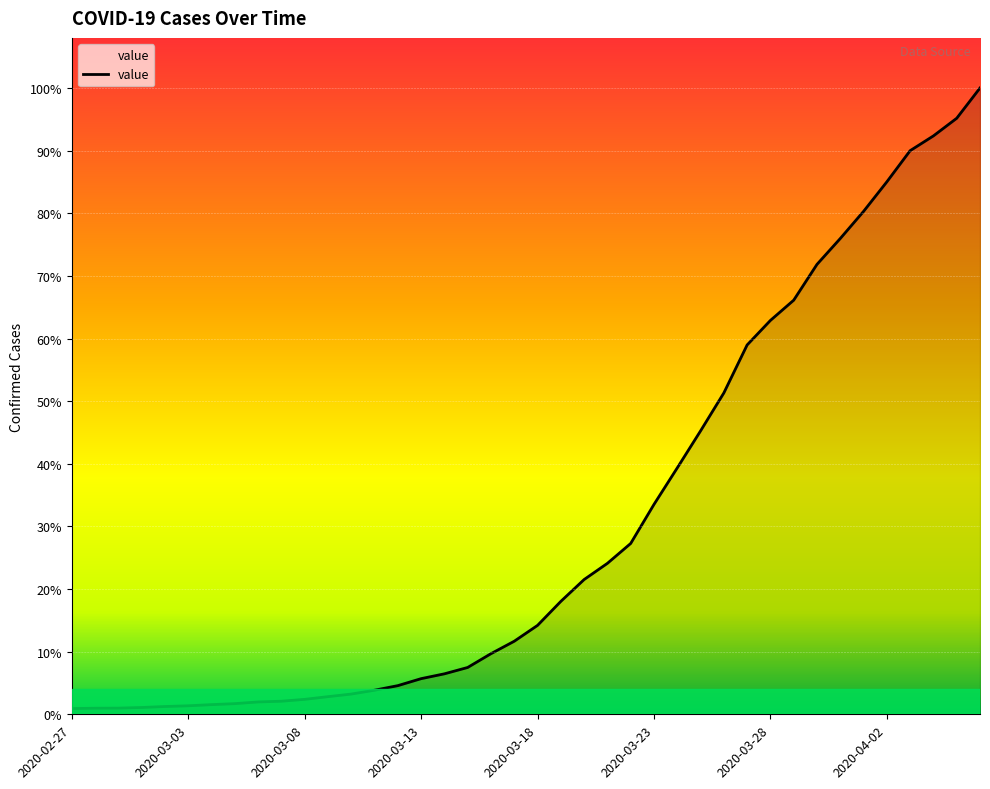

What is the label of the 36th point from the left?

2020-04-02